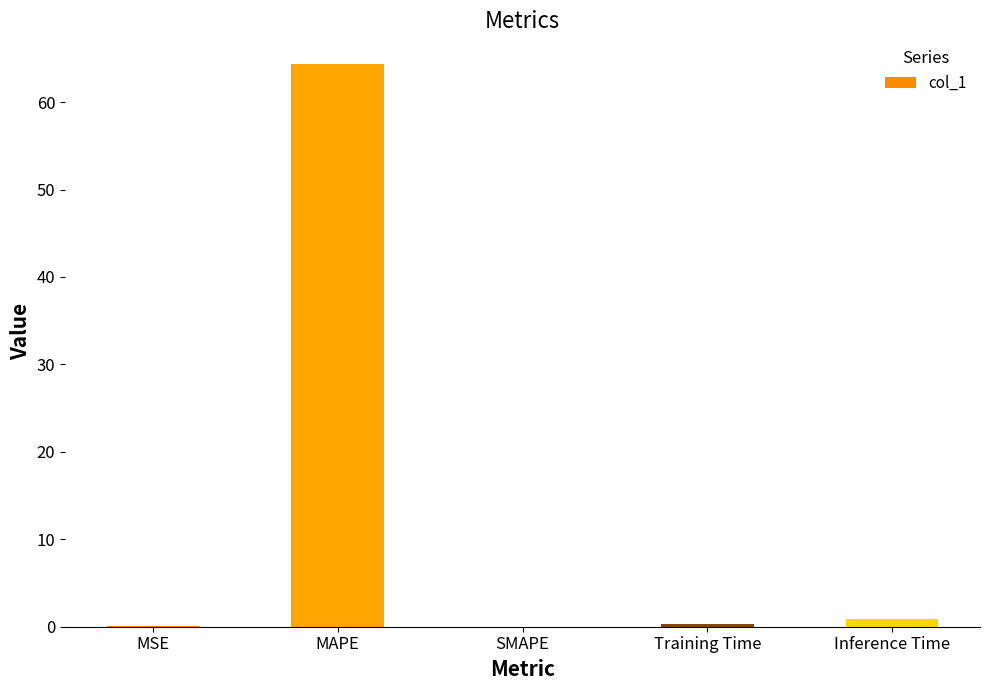

True or false: the data shows 103.0 at MAPE.

False